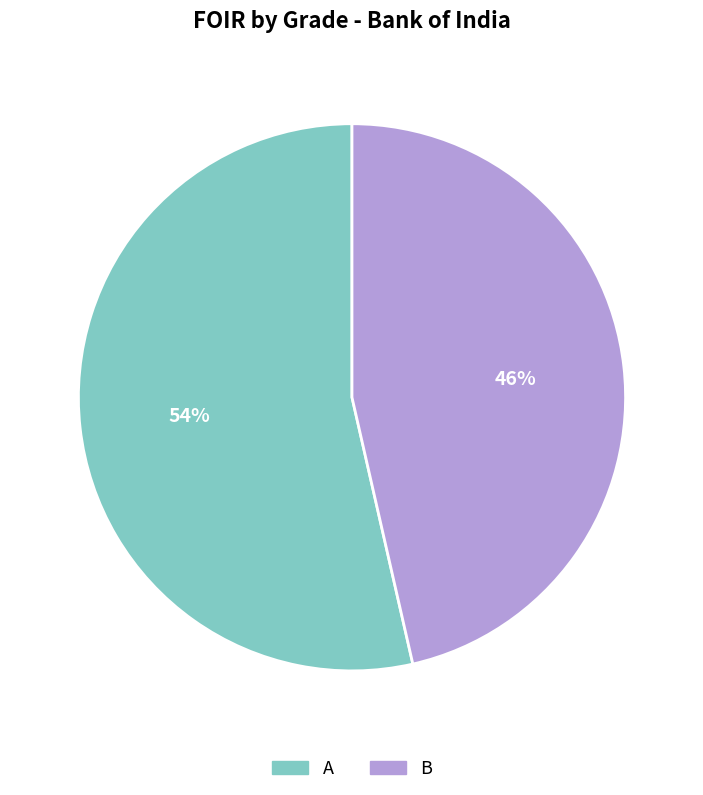

What percentage is the A slice, to the nearest percent?

54%